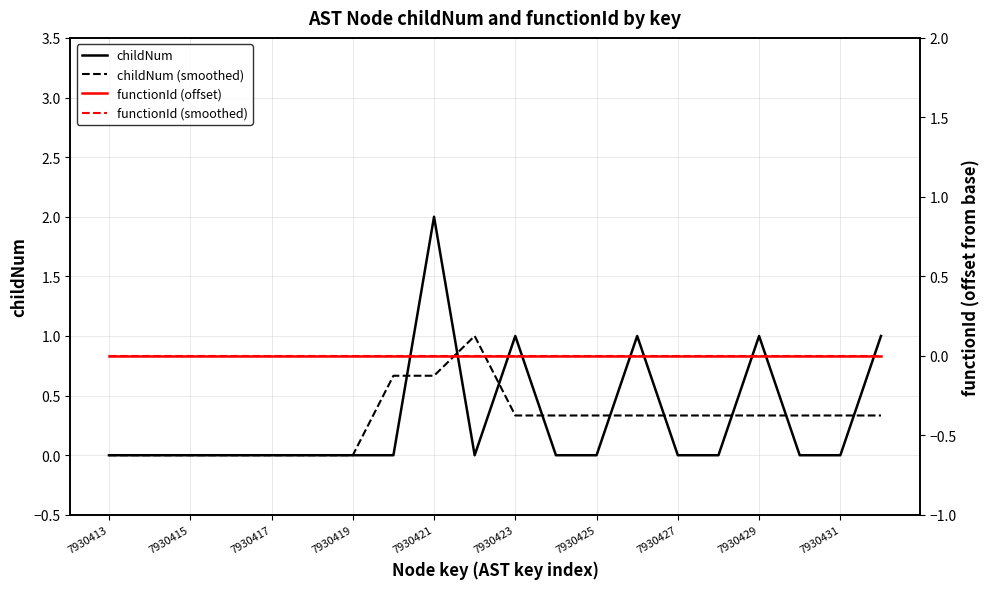

What is the maximum value for childNum (smoothed)?

1.0